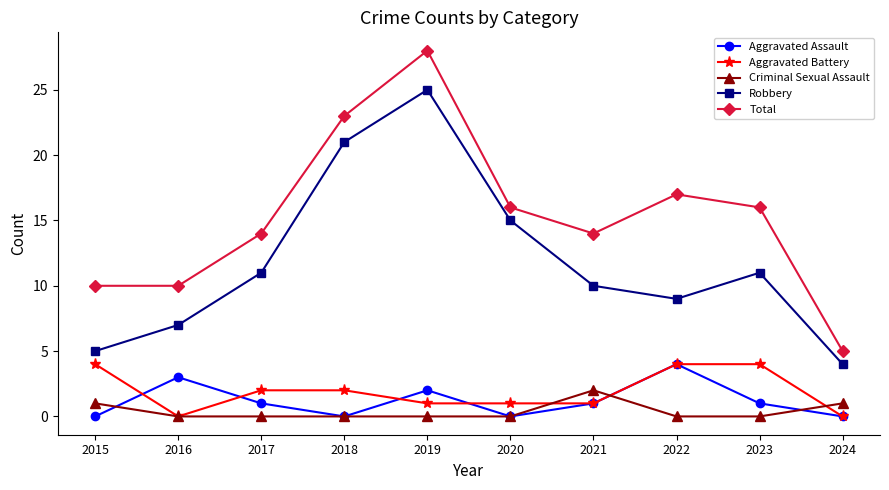

How many data points in Aggravated Battery are less than 2?

5